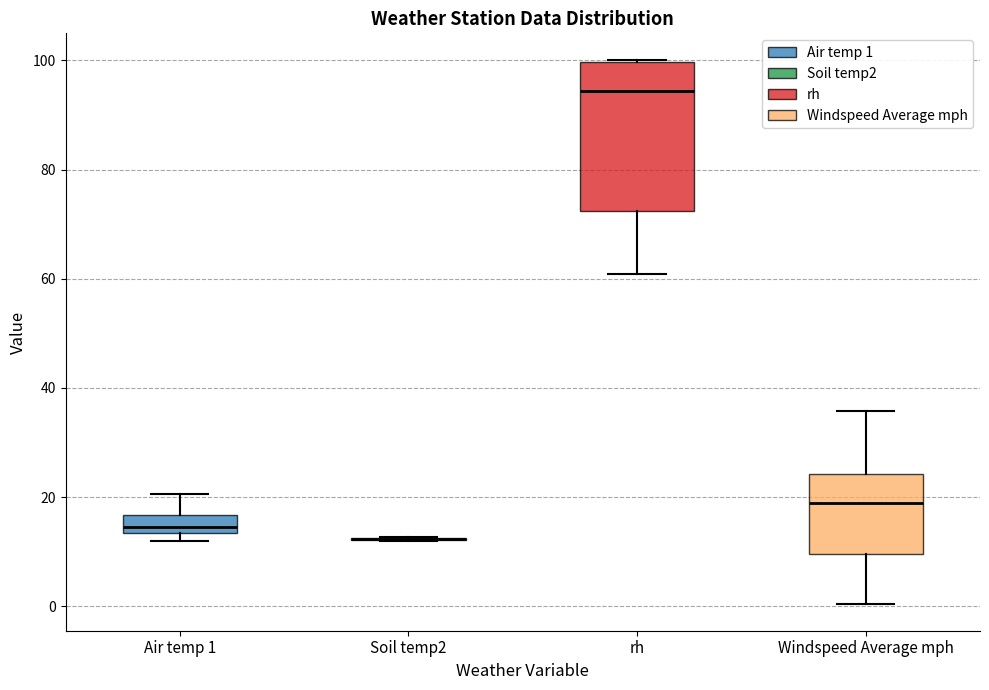

Reading left to right, transcribe this box plot: for each box, give where its median line is, the range the box spans, and where its two whiskers end, as read against the y-axis. The values are not printed on the chart, so give them approximately, as read against the axis.

Air temp 1: median 14 (just above the box's lower edge), box 14 to 16, whiskers 12 to 20
Soil temp2: box collapsed to a line at 12, whiskers 12 to 12
rh: median 94, box 72 to 100, whiskers 60 to 100
Windspeed Average mph: median 18, box 10 to 24, whiskers 0 to 36